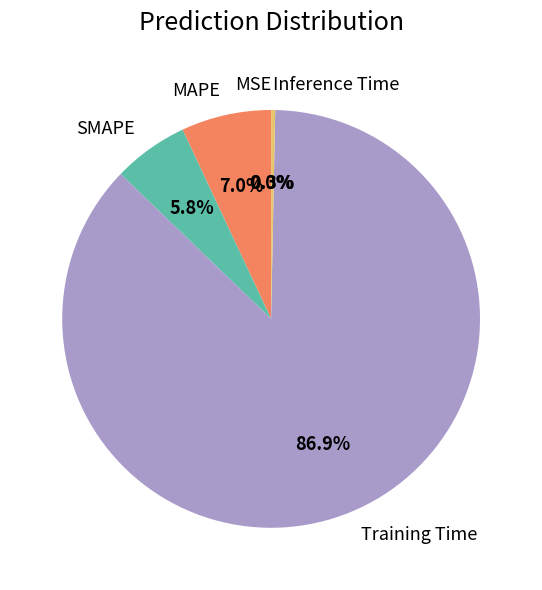

To the nearest percent, what is the difference between the largest and smallest slice percentages?

87%